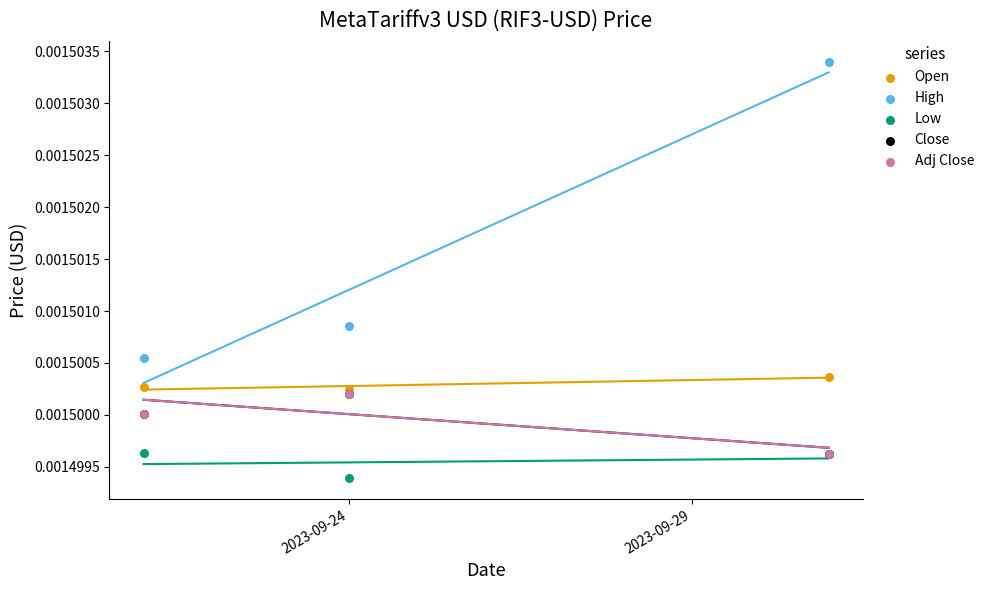

Which series contains the lowest Y value?

Low